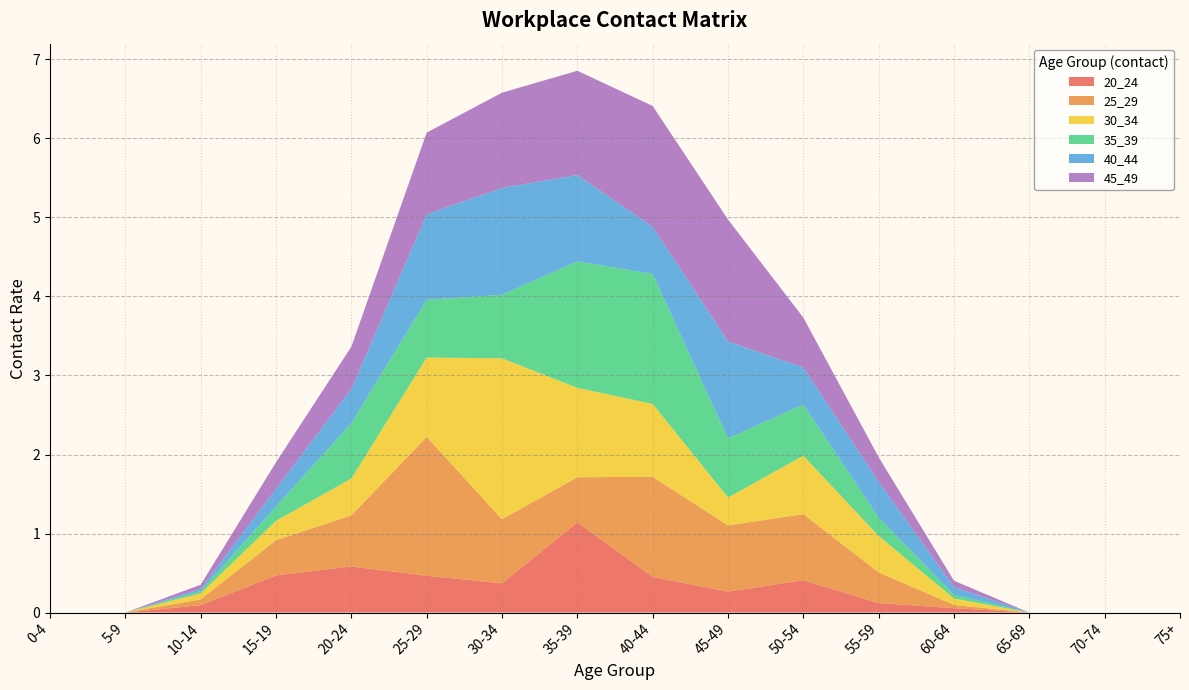

Reading left to right, transcribe all the data shown in this chart.

20_24: 0-4=0.0	5-9=0.0	10-14=0.1	15-19=0.5	20-24=0.6	25-29=0.5	30-34=0.4	35-39=1.1	40-44=0.5	45-49=0.3	50-54=0.4	55-59=0.1	60-64=0.1	65-69=0.0	70-74=0.0	75+=0.0
25_29: 0-4=0.0	5-9=0.0	10-14=0.1	15-19=0.4	20-24=0.6	25-29=1.8	30-34=0.8	35-39=0.6	40-44=1.3	45-49=0.8	50-54=0.8	55-59=0.4	60-64=0.0	65-69=0.0	70-74=0.0	75+=0.0
30_34: 0-4=0.0	5-9=0.0	10-14=0.1	15-19=0.2	20-24=0.5	25-29=1.0	30-34=2.0	35-39=1.1	40-44=0.9	45-49=0.4	50-54=0.7	55-59=0.5	60-64=0.1	65-69=0.0	70-74=0.0	75+=0.0
35_39: 0-4=0.0	5-9=0.0	10-14=0.0	15-19=0.2	20-24=0.7	25-29=0.7	30-34=0.8	35-39=1.6	40-44=1.6	45-49=0.7	50-54=0.6	55-59=0.2	60-64=0.0	65-69=0.0	70-74=0.0	75+=0.0
40_44: 0-4=0.0	5-9=0.0	10-14=0.0	15-19=0.2	20-24=0.4	25-29=1.1	30-34=1.4	35-39=1.1	40-44=0.6	45-49=1.2	50-54=0.5	55-59=0.5	60-64=0.1	65-69=0.0	70-74=0.0	75+=0.0
45_49: 0-4=0.0	5-9=0.0	10-14=0.1	15-19=0.3	20-24=0.5	25-29=1.0	30-34=1.2	35-39=1.3	40-44=1.5	45-49=1.5	50-54=0.6	55-59=0.3	60-64=0.1	65-69=0.0	70-74=0.0	75+=0.0